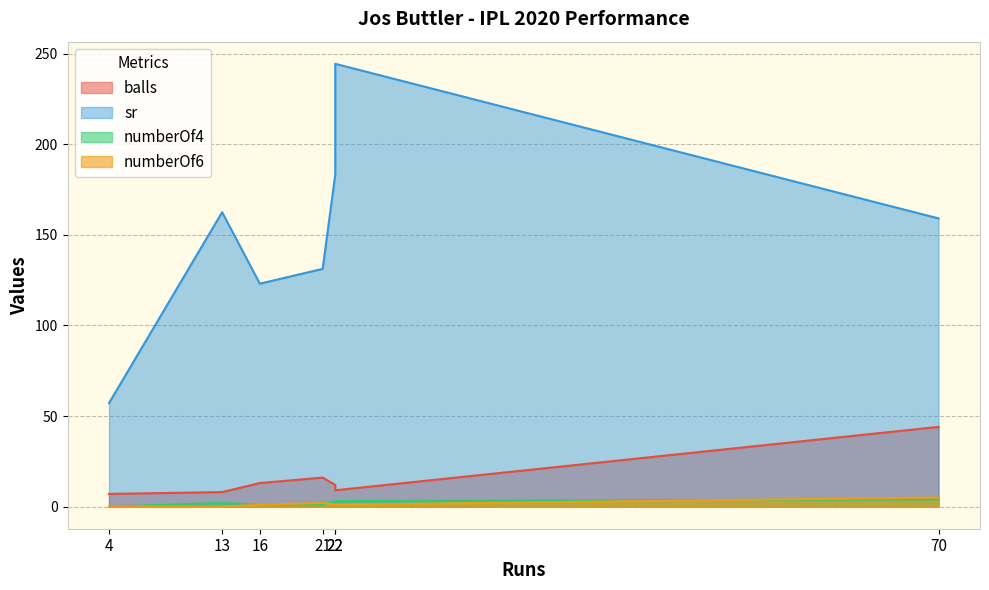

What is the difference between the highest and lowest values at 16?

122.1